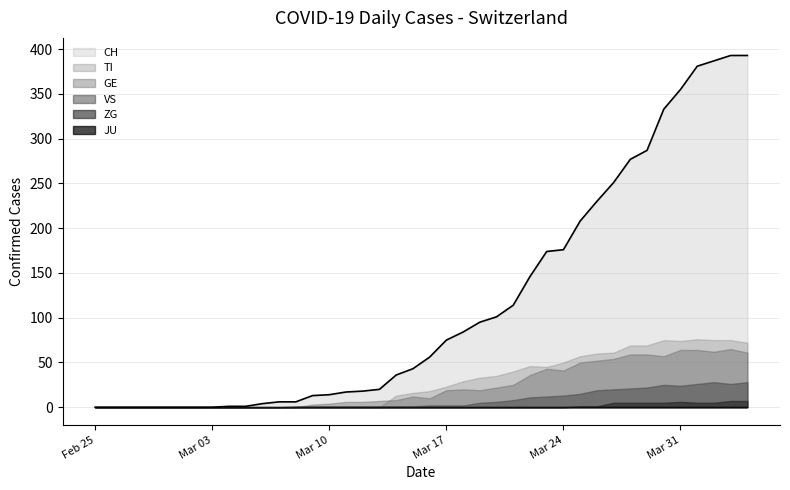

In TI, how many points are lower than both neighbors (excluding endpoints)?

2